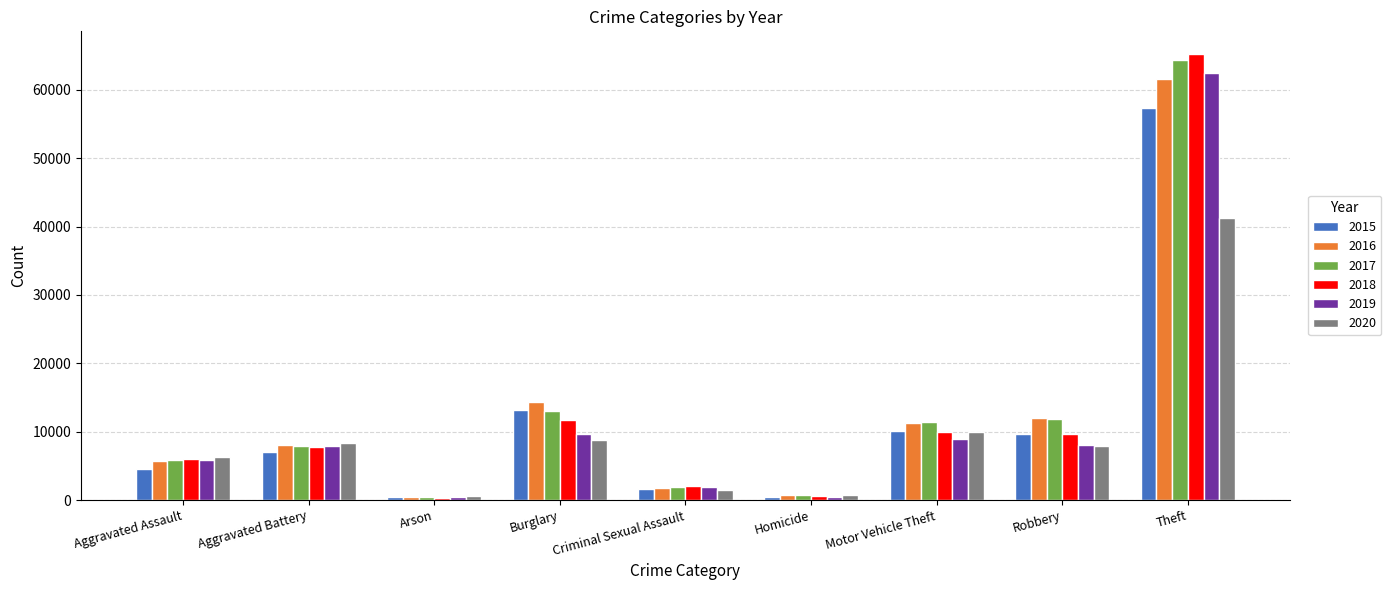

Between Aggravated Assault and Aggravated Battery, which series saw the biggest shift?

2015